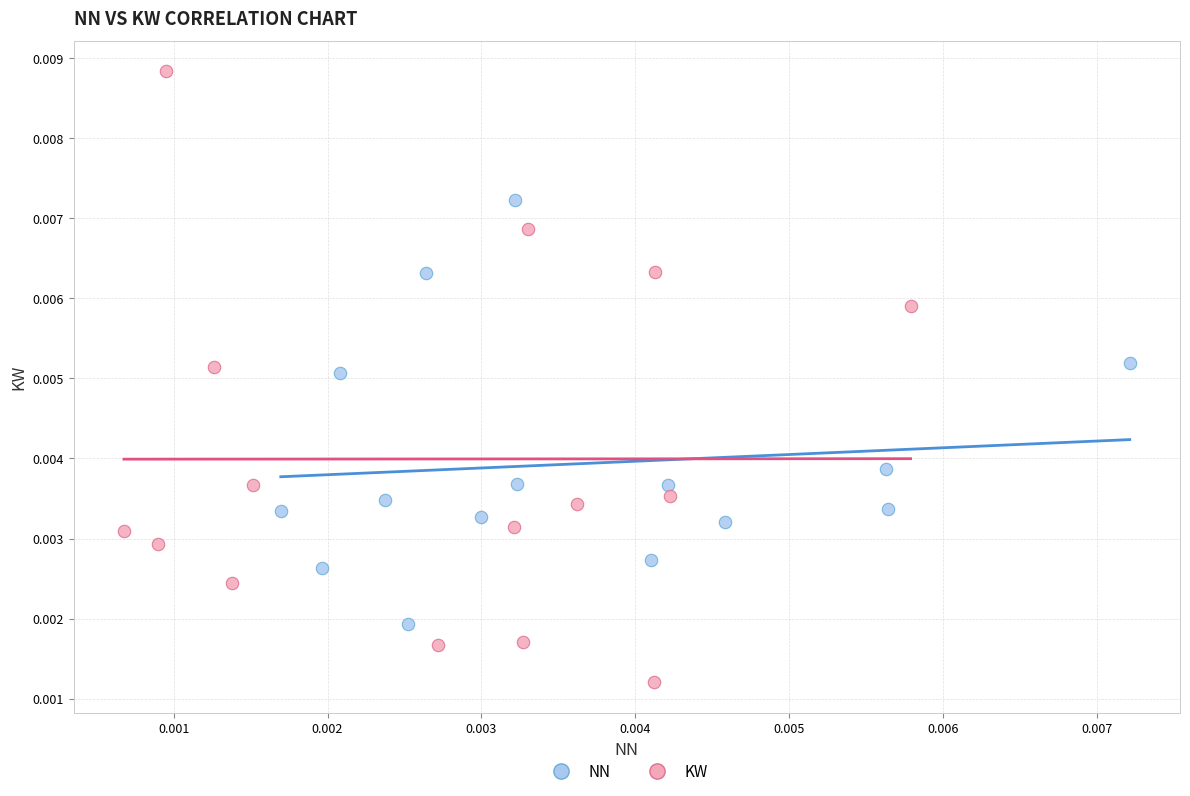

Which series has the widest spread of Y values?

KW